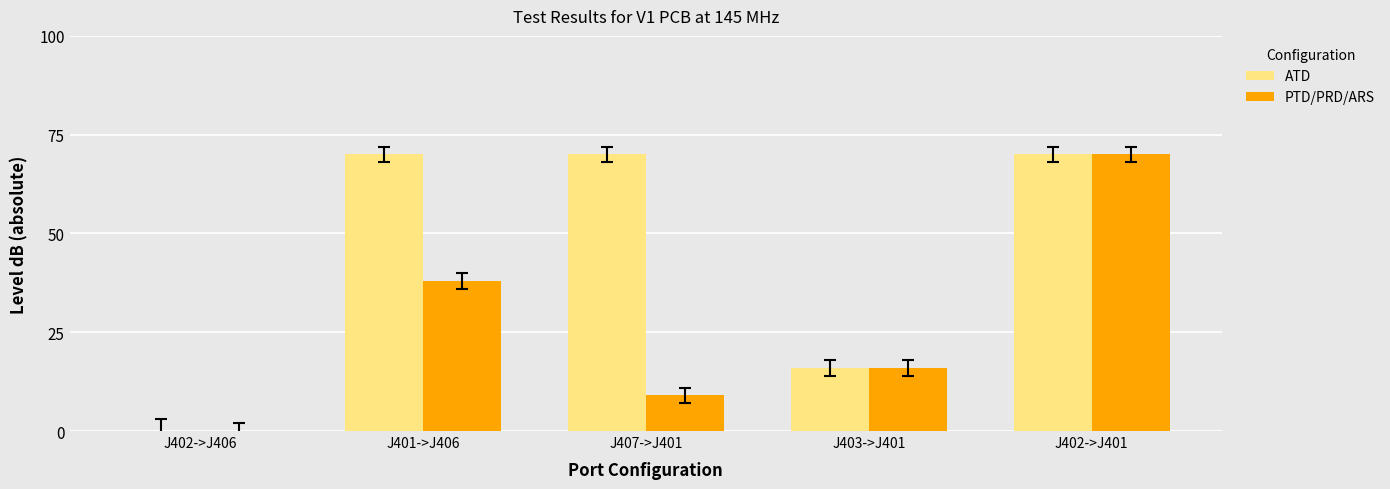

What is the sum of all PTD/PRD/ARS values?

133